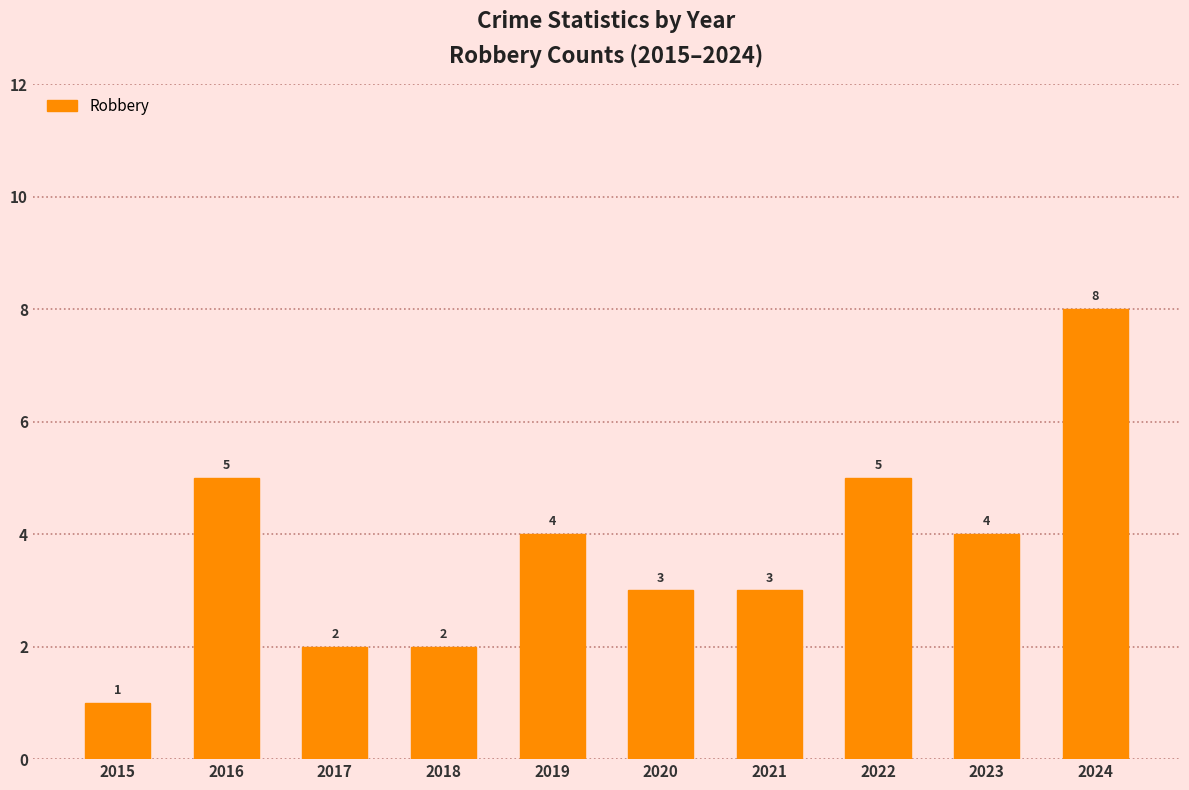

What is the difference between the maximum and second lowest values?

6